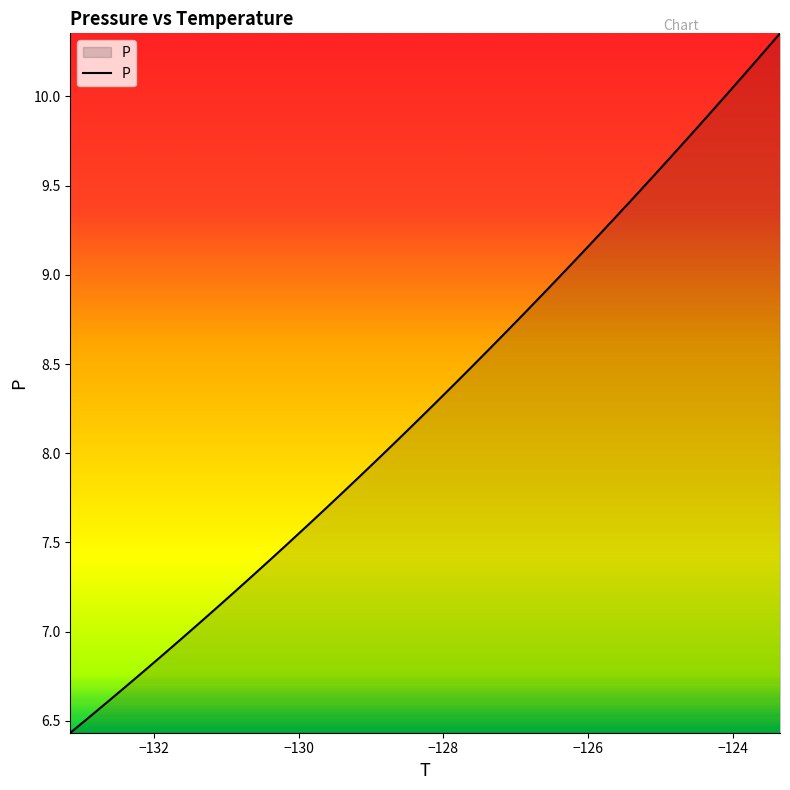

How many lines are shown in the chart?

1